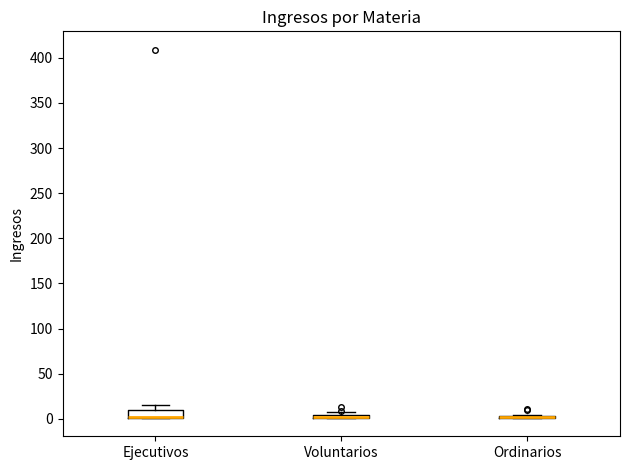

Comparing the boxes themselves (not the whiskers), which one is the tallest?

Ejecutivos